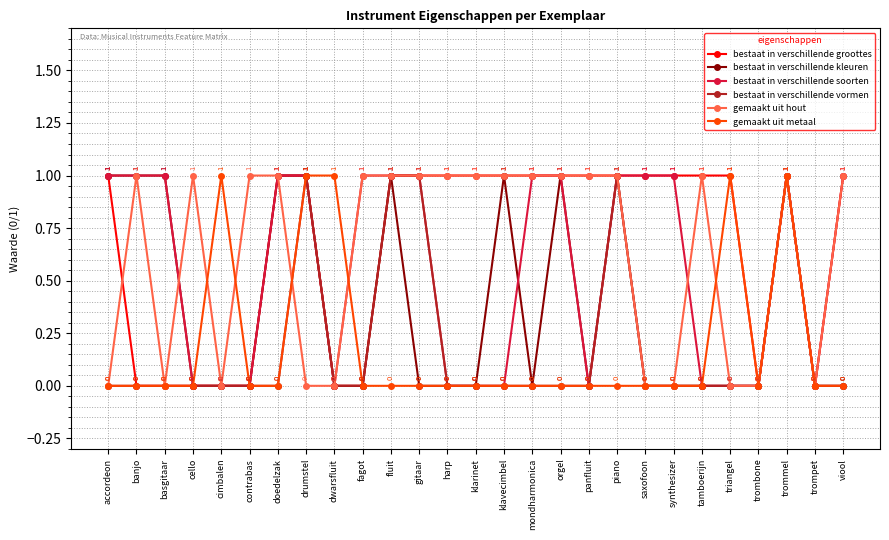

Count the bestaat in verschillende vormen values in the range 0 to 1.

27